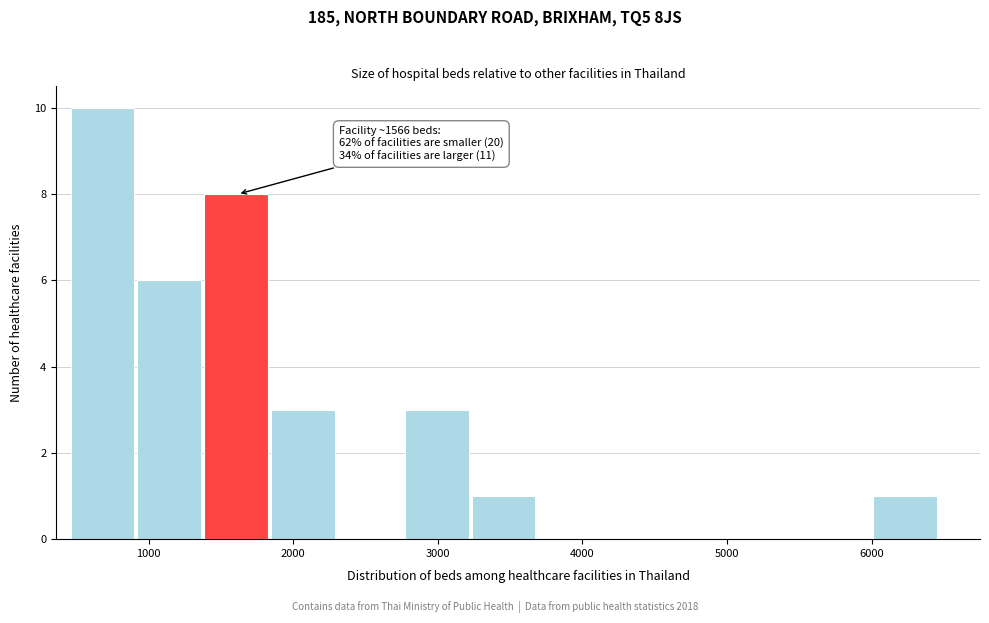

Which range on the x-axis has the tallest bar?

500 to 900